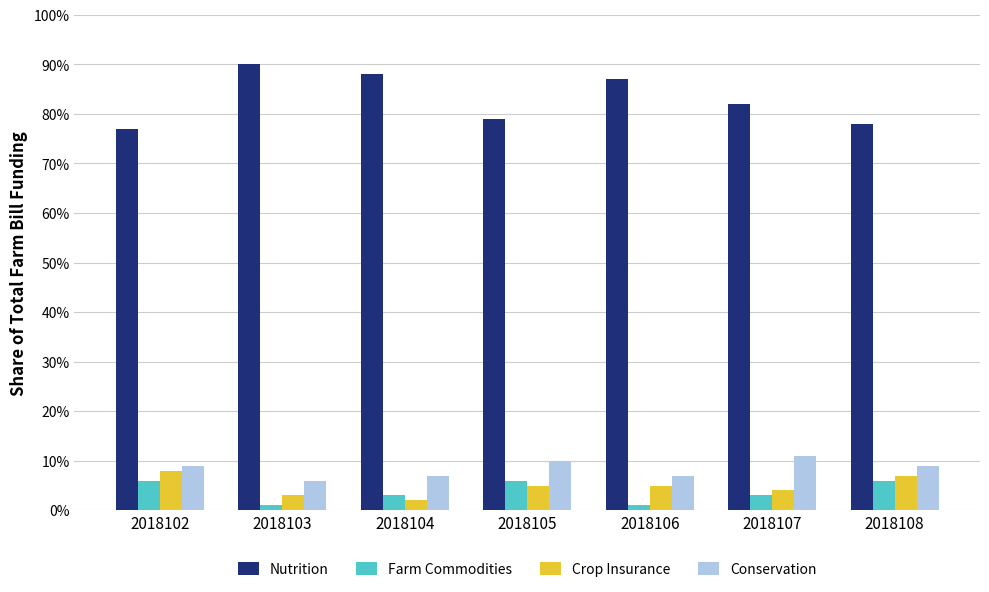

Which series has the largest range (max minus min)?

Nutrition